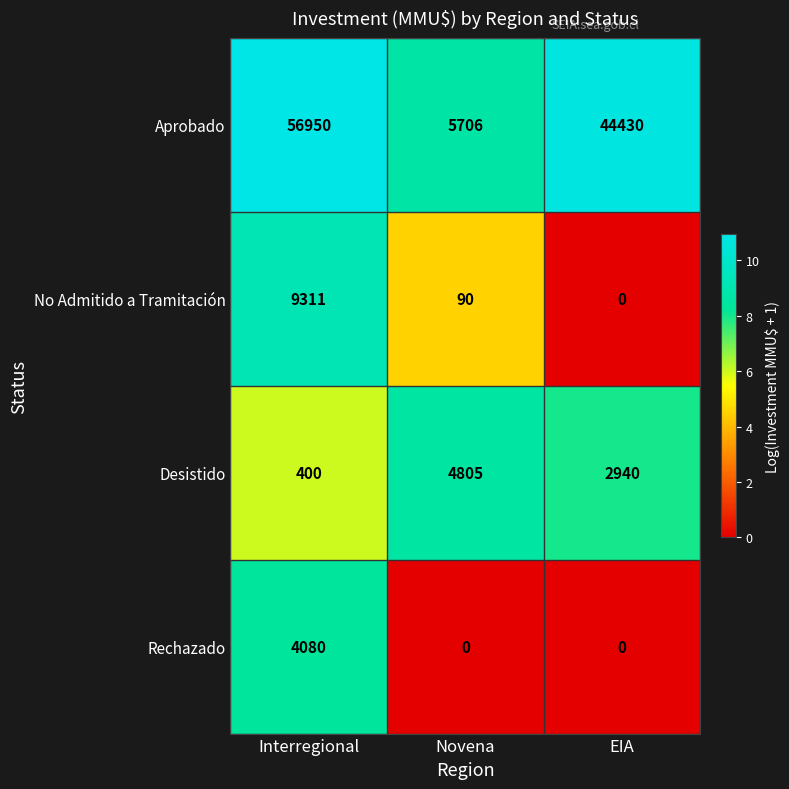

Reading left to right, transcribe all the data shown in this chart.

Aprobado: Interregional=56950	Novena=5706	EIA=44430
No Admitido a Tramitación: Interregional=9311	Novena=90	EIA=0
Desistido: Interregional=400	Novena=4805	EIA=2940
Rechazado: Interregional=4080	Novena=0	EIA=0